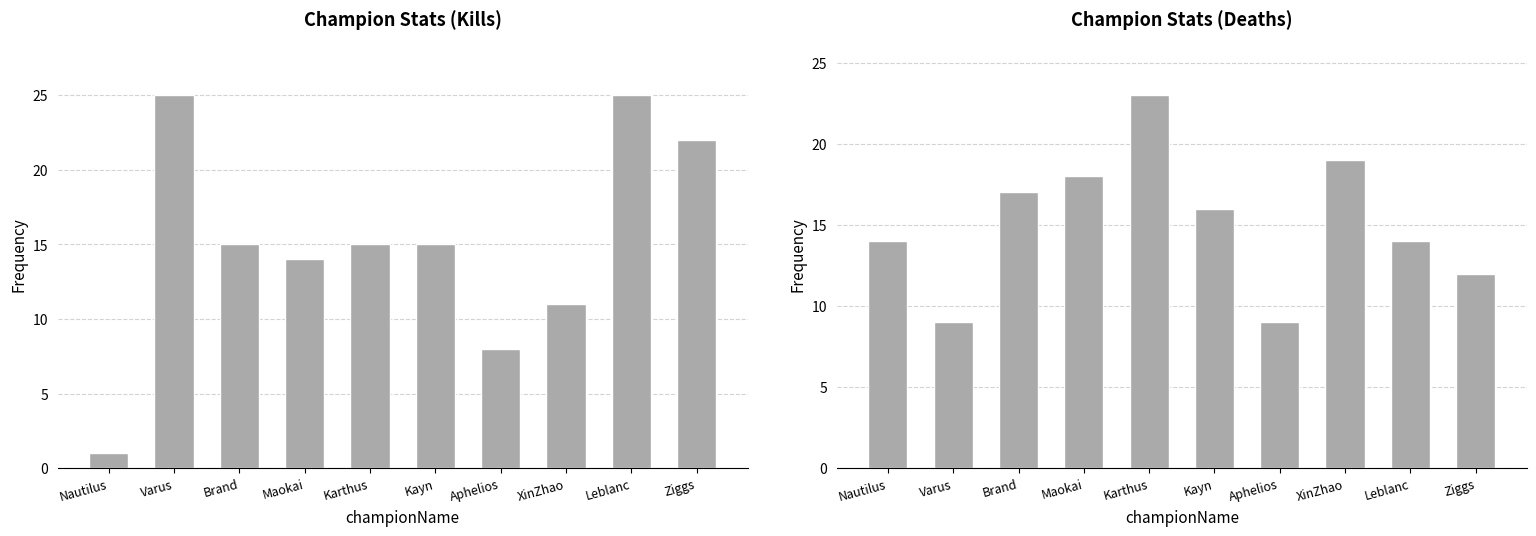

What position from the left is Aphelios?

7